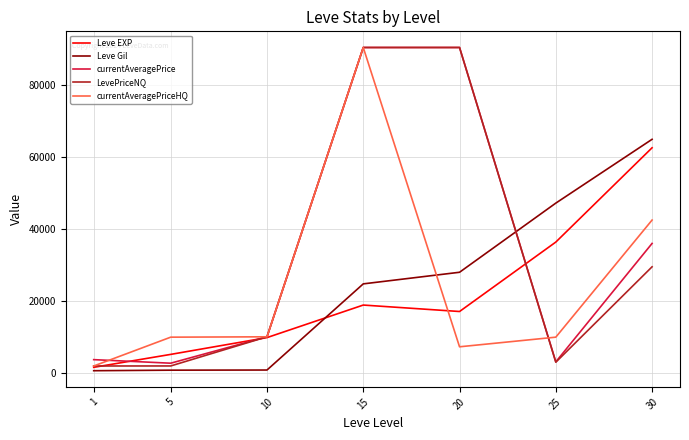

What is the difference between the second highest and minimum values in the LevePriceNQ series?

88388